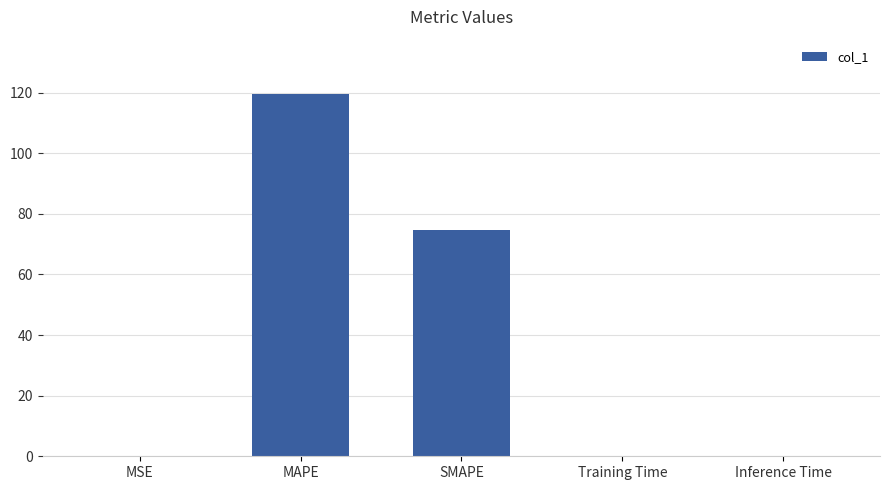

What is the sum of all values?

194.4